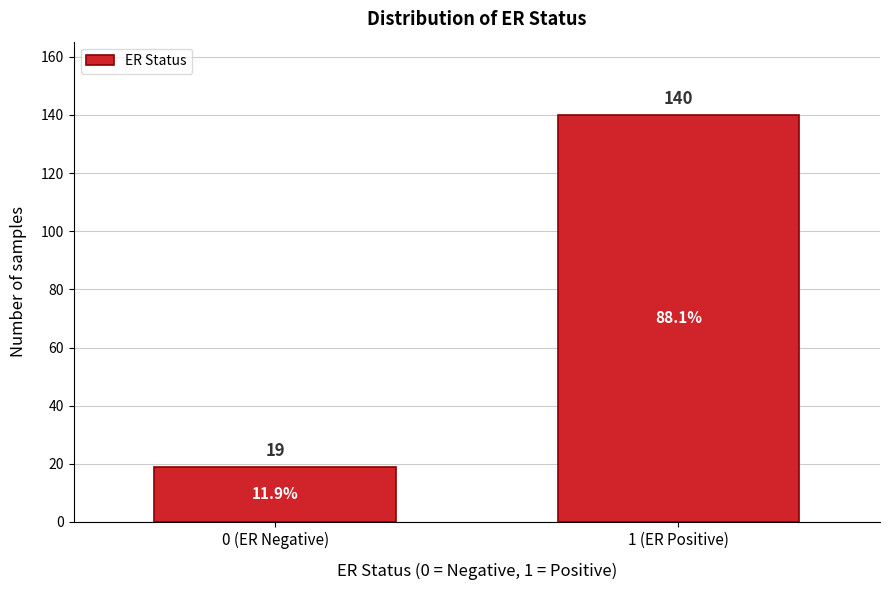

Reading right to left, what are all the values shown in this chart?

1 (ER Positive)=140	0 (ER Negative)=19